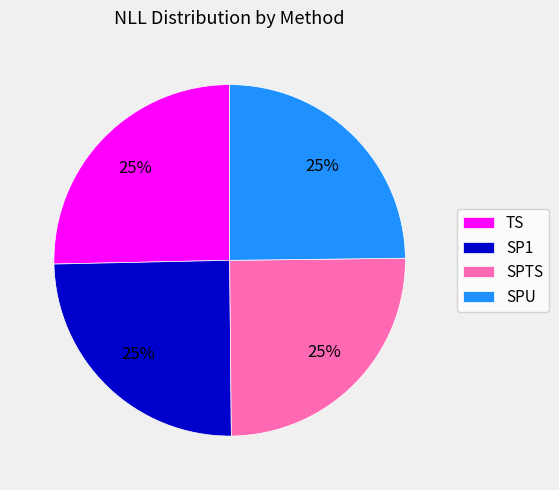

True or false: TS accounts for 16% of the total.

False